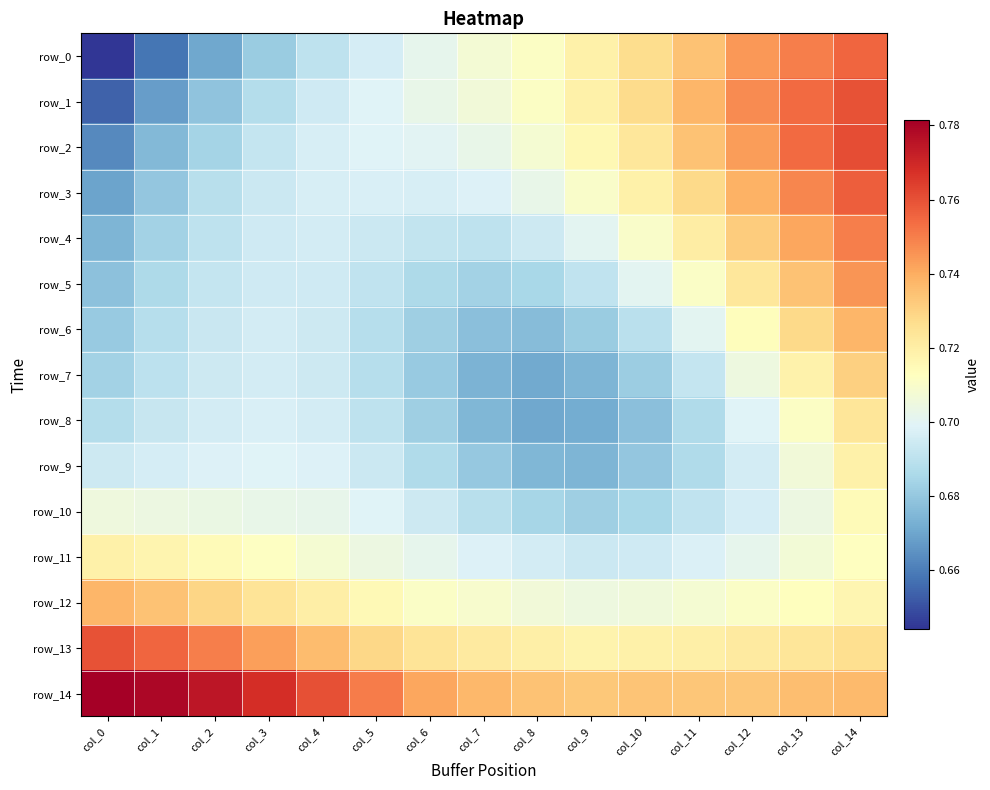

List the series in order of their peak value, lowest first.

row_10, row_9, row_11, row_8, row_7, row_12, row_6, row_5, row_4, row_0, row_3, row_13, row_1, row_2, row_14